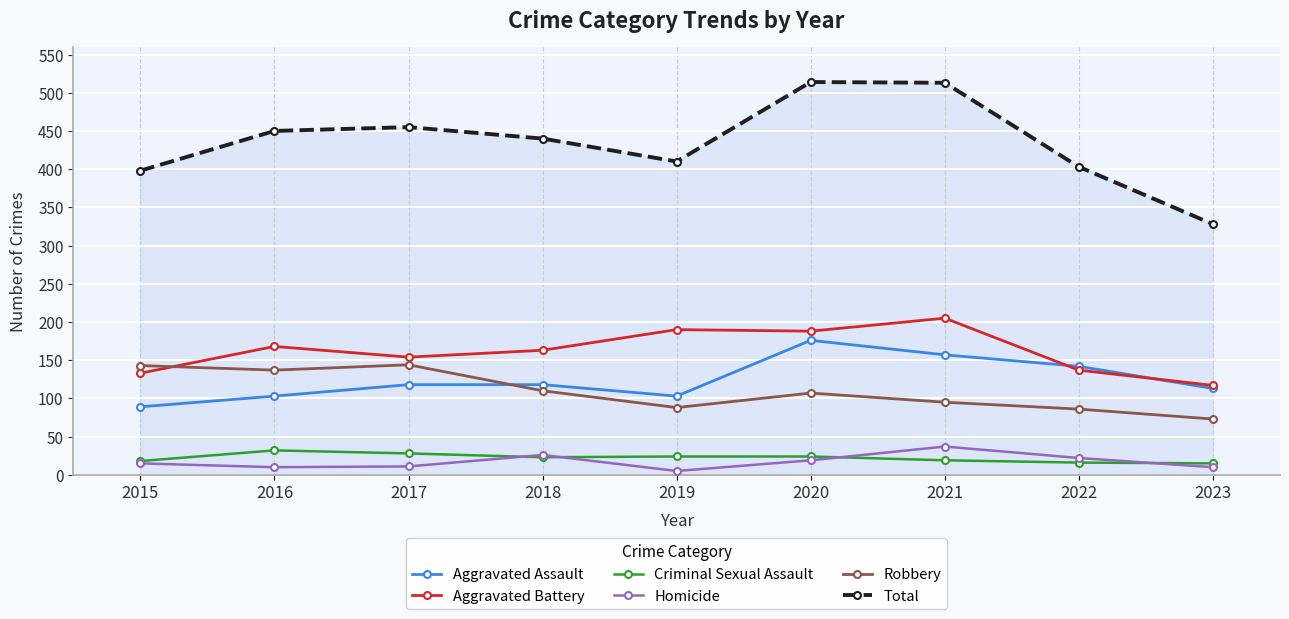

At 2021, list the series in order from largest to smallest.

Total, Aggravated Battery, Aggravated Assault, Robbery, Homicide, Criminal Sexual Assault